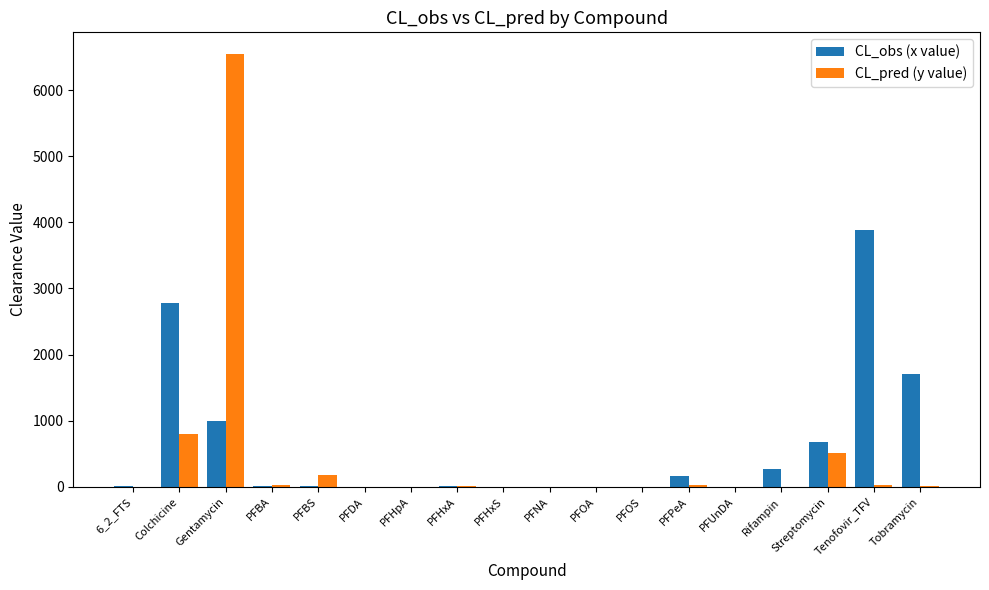

How many groups of bars are there?

18